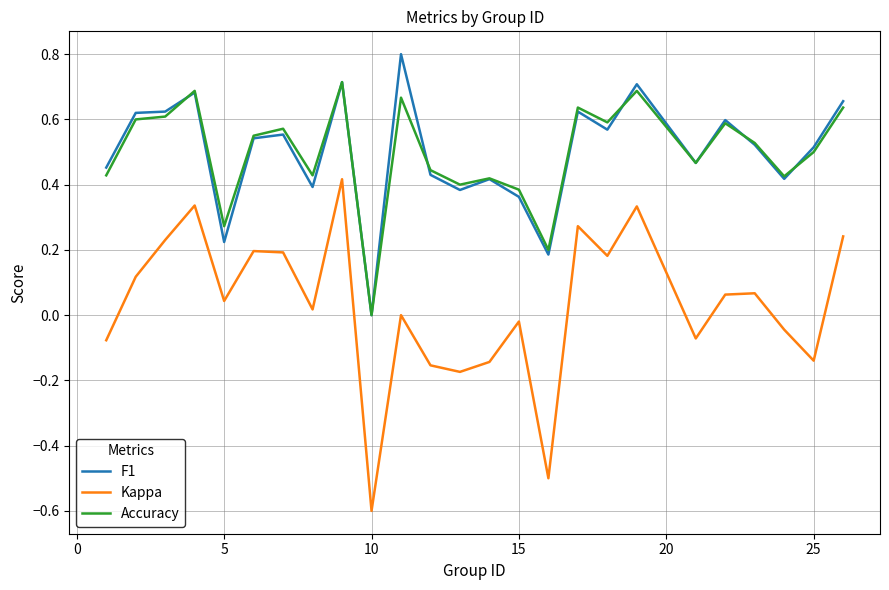

How many distinct data groups are displayed?

3